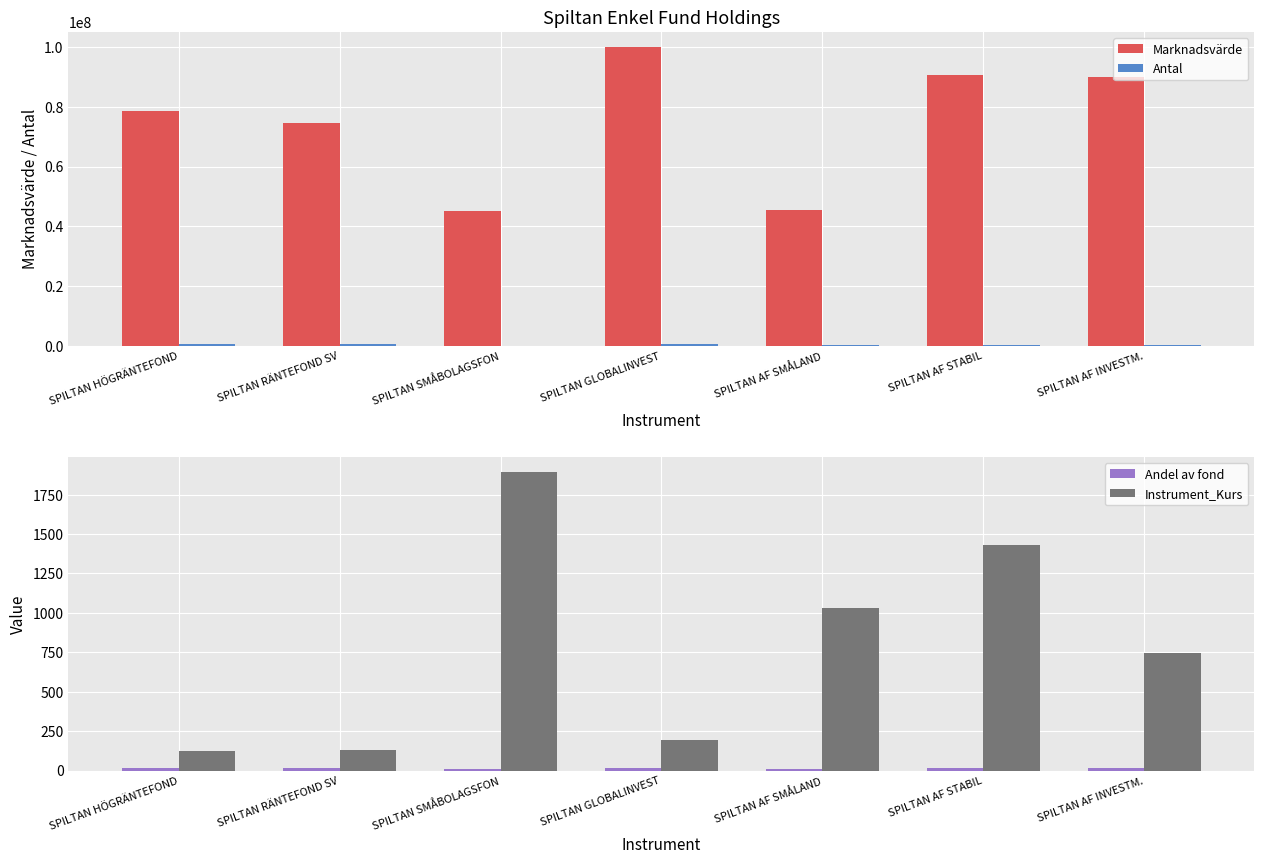

Reading left to right, transcribe all the data shown in this chart.

Marknadsvärde: SPILTAN HÖGRÄNTEFOND=78543762.0	SPILTAN RÄNTEFOND SV=74618171.4	SPILTAN SMÅBOLAGSFON=45198992.7	SPILTAN GLOBALINVEST=100110663.5	SPILTAN AF SMÅLAND=45343917.9	SPILTAN AF STABIL=90542414.2	SPILTAN AF INVESTM.=90005574.8
Antal: SPILTAN HÖGRÄNTEFOND=634235.8	SPILTAN RÄNTEFOND SV=576513.7	SPILTAN SMÅBOLAGSFON=23849.1	SPILTAN GLOBALINVEST=513809.6	SPILTAN AF SMÅLAND=43893.7	SPILTAN AF STABIL=63148.6	SPILTAN AF INVESTM.=120347.6
Andel av fond: SPILTAN HÖGRÄNTEFOND=15.0	SPILTAN RÄNTEFOND SV=14.2	SPILTAN SMÅBOLAGSFON=8.6	SPILTAN GLOBALINVEST=19.1	SPILTAN AF SMÅLAND=8.6	SPILTAN AF STABIL=17.2	SPILTAN AF INVESTM.=17.1
Instrument_Kurs: SPILTAN HÖGRÄNTEFOND=123.8	SPILTAN RÄNTEFOND SV=129.4	SPILTAN SMÅBOLAGSFON=1895.2	SPILTAN GLOBALINVEST=194.8	SPILTAN AF SMÅLAND=1033.0	SPILTAN AF STABIL=1433.8	SPILTAN AF INVESTM.=747.9